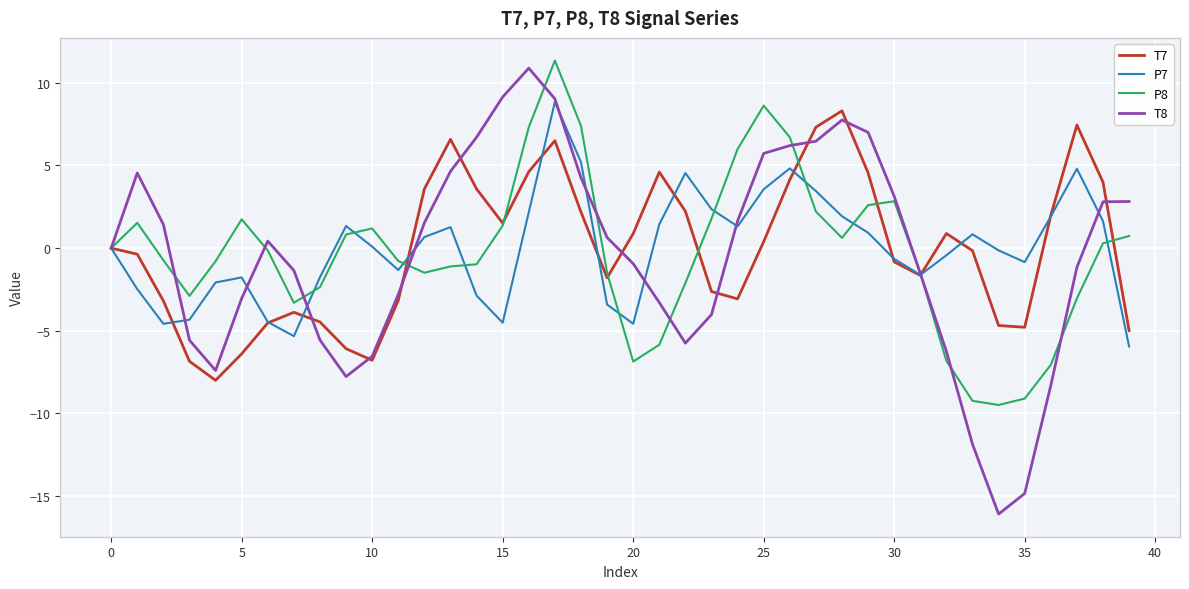

Which series has the largest range (max minus min)?

T8